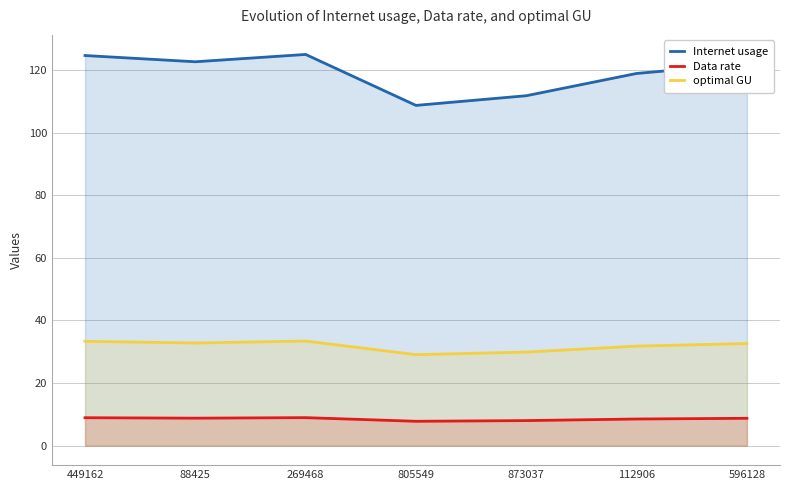

What is the minimum value for optimal GU?

29.0